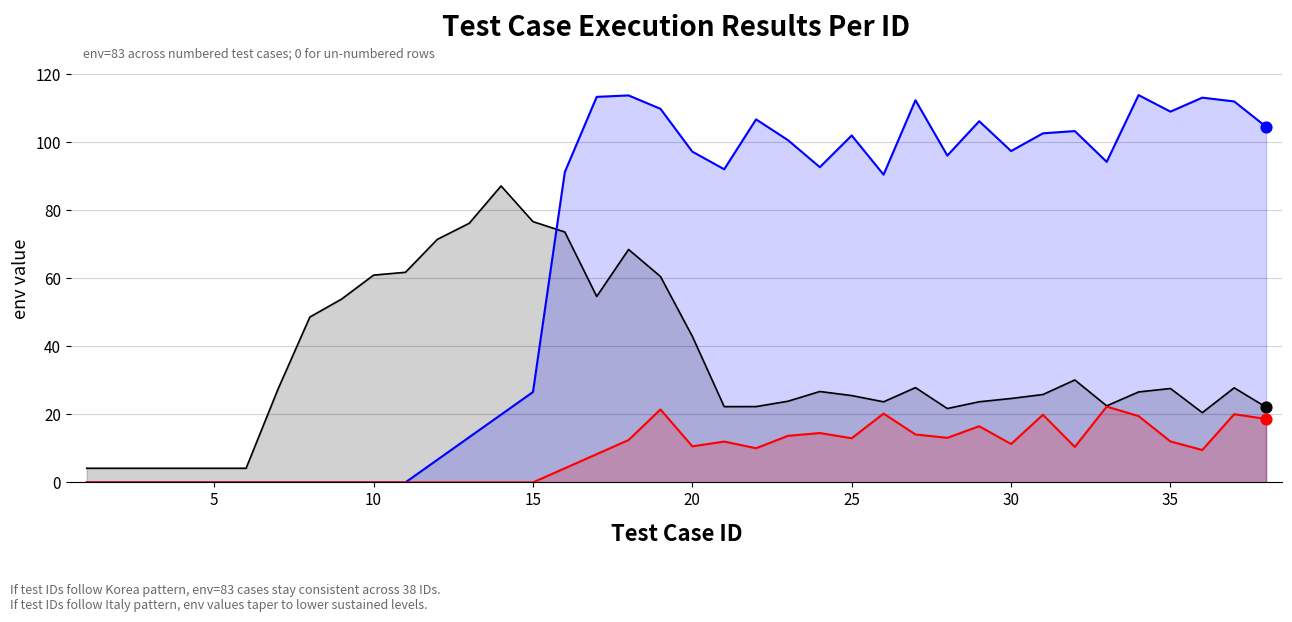

What is the total value across all series at 15?

103.2